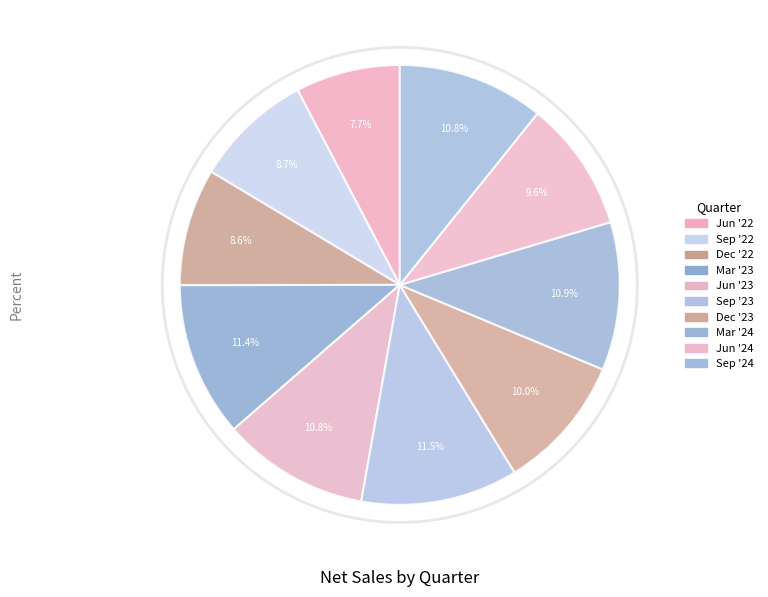

True or false: Dec '22 accounts for 16% of the total.

False